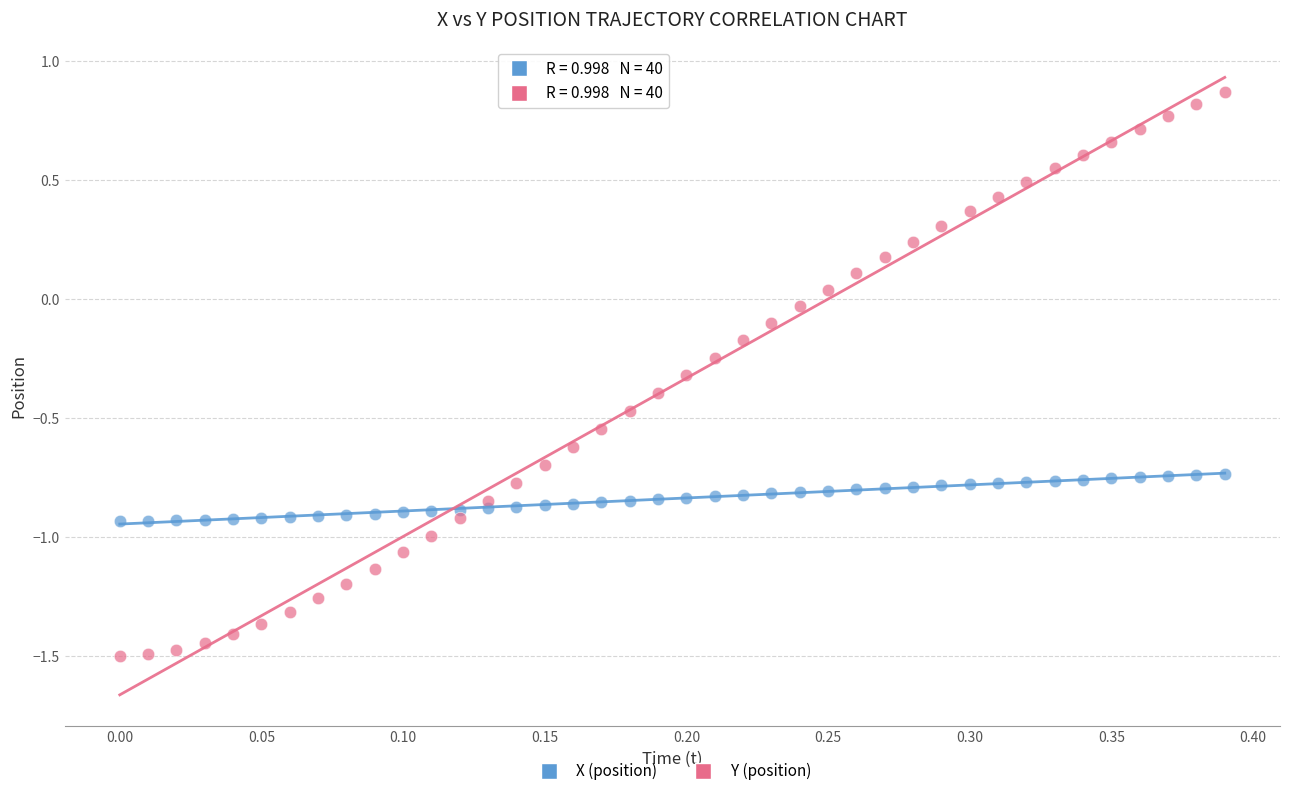

Which series reaches the minimum Y coordinate?

Y (position)